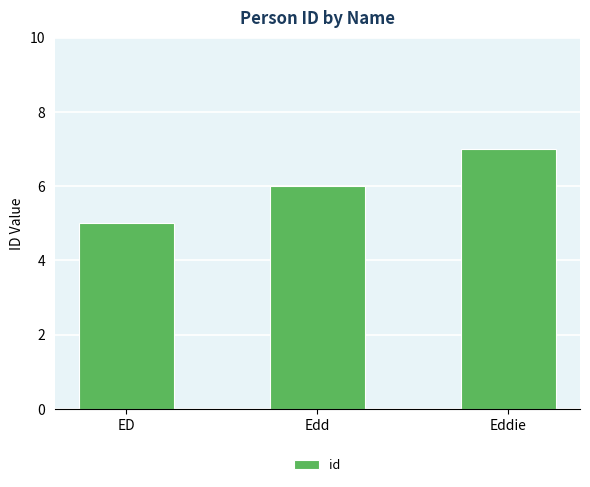

How many bars are there in total?

3